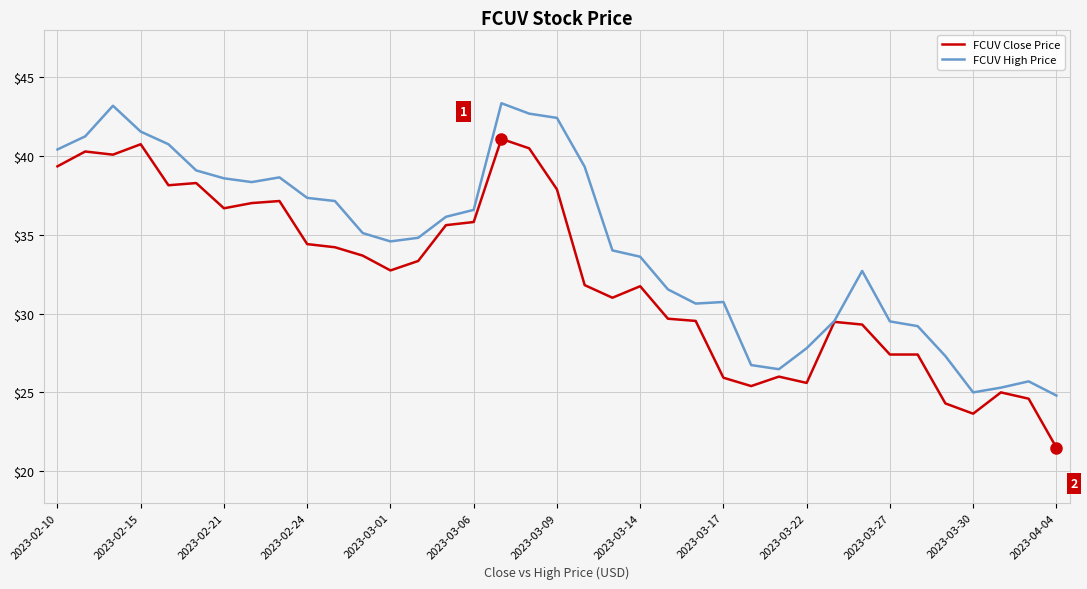

Rank the series by their maximum value, from highest to lowest.

FCUV High Price, FCUV Close Price